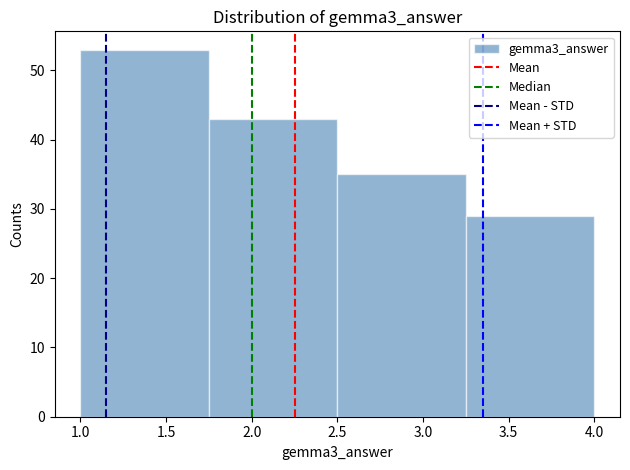

Which range on the x-axis has the tallest bar?

1.00 to 1.75